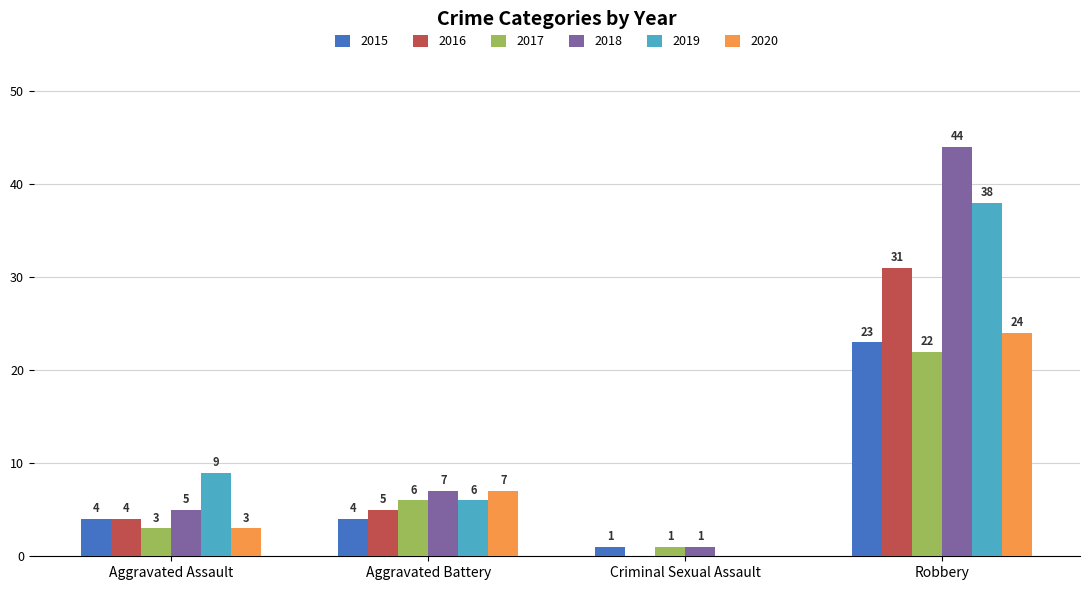

Where is 2018 nearest to the value 22?

Aggravated Battery